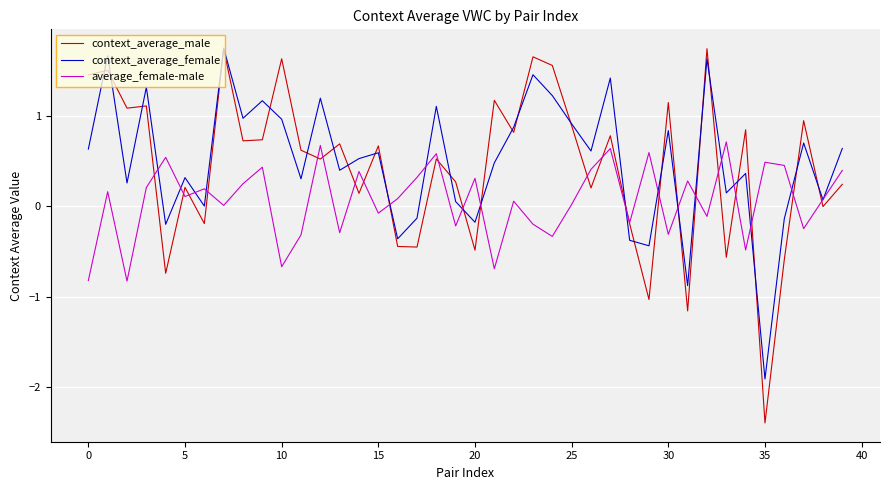

Which series has the largest total across all categories?

context_average_female